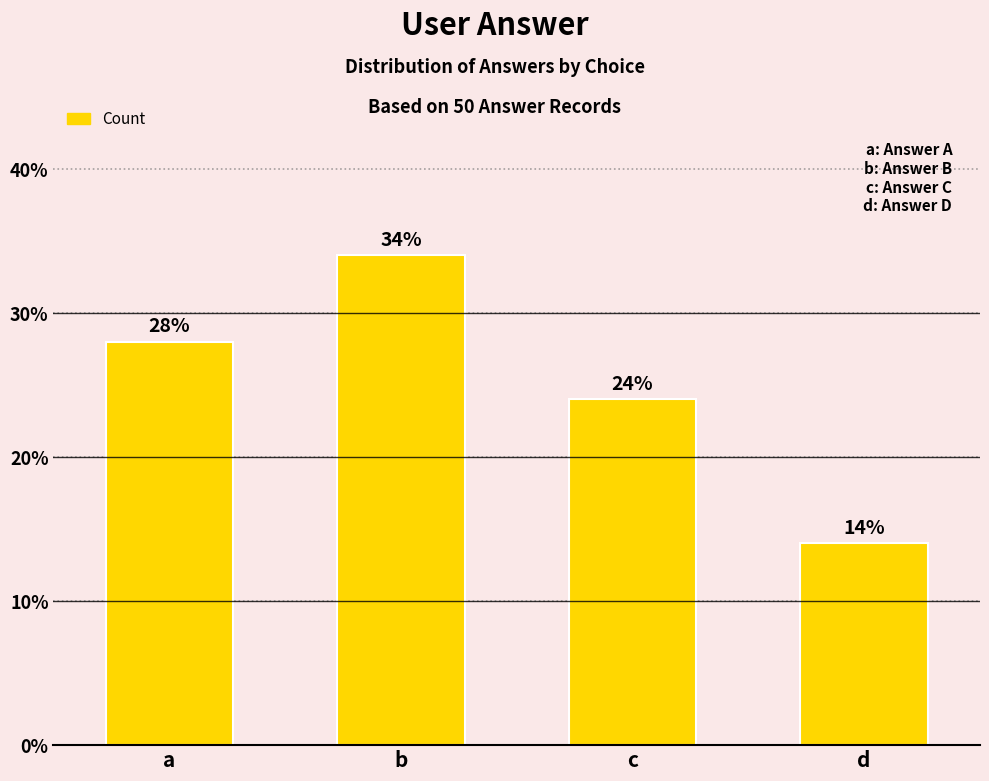

At which label is the value closest to 24?

c